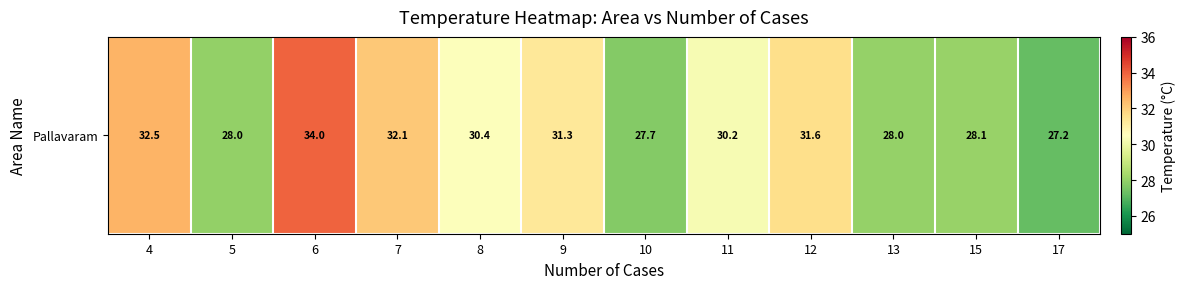

Read the value at 11.

30.2